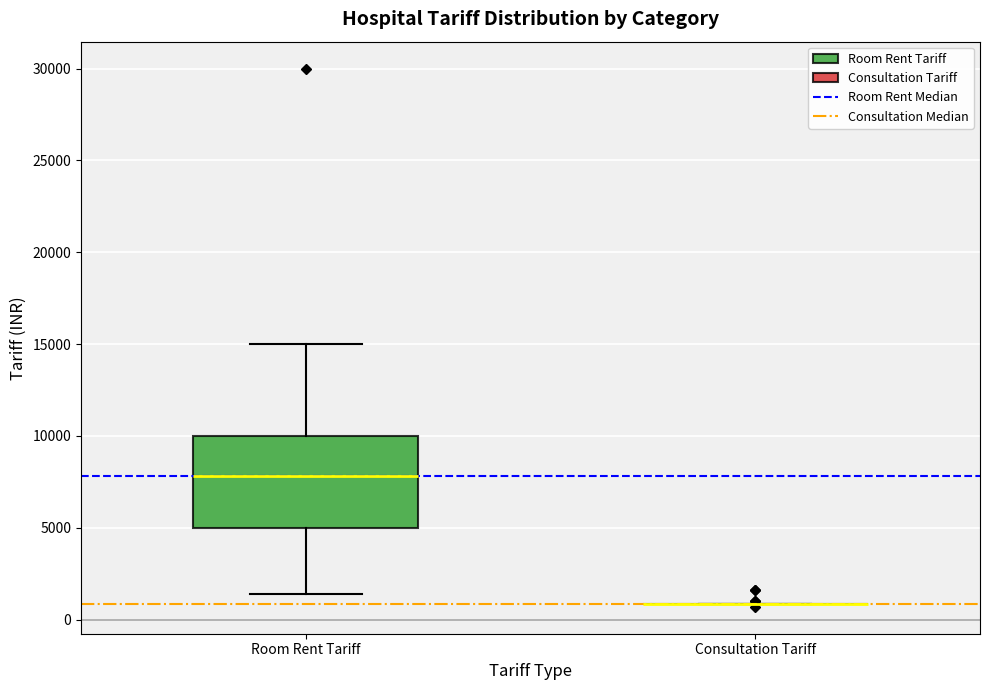

Comparing the boxes themselves (not the whiskers), which one is the tallest?

Room Rent Tariff